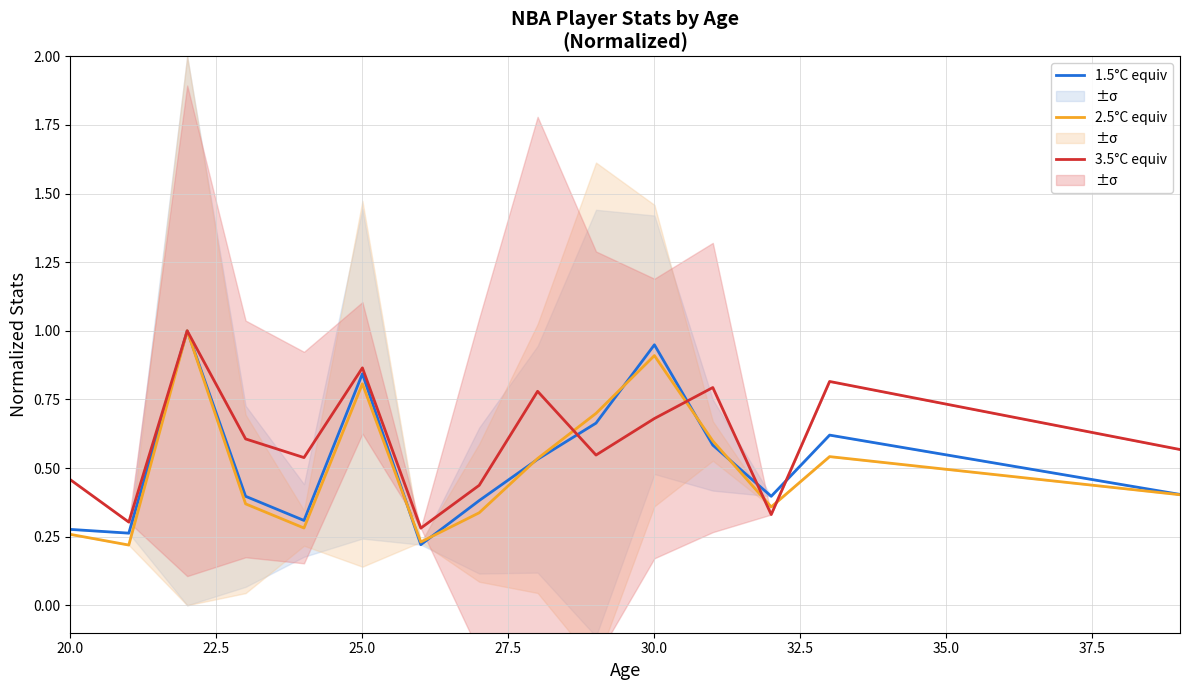

True or false: 3.5°C equiv (Fouls) has a value of 0.2 at 37.5.

False